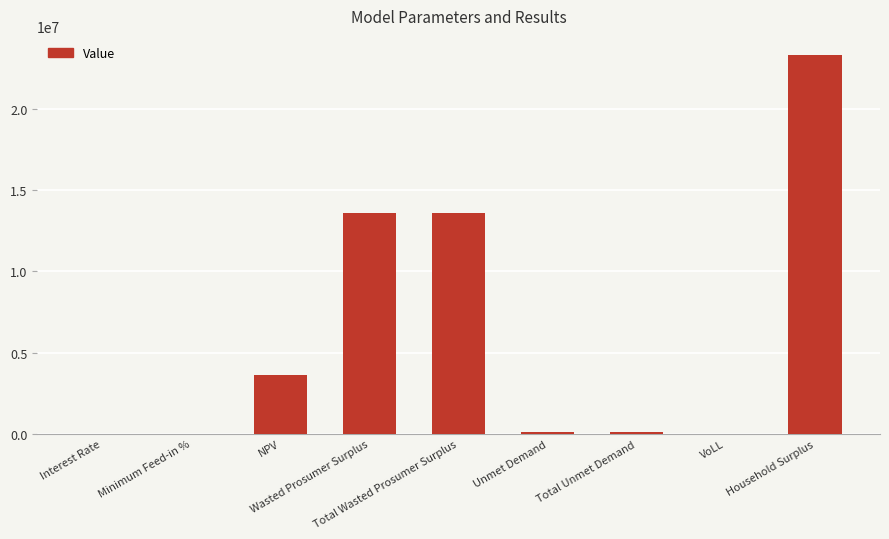

Is it true that the value at Total Wasted Prosumer Surplus is 2929241.5?

False